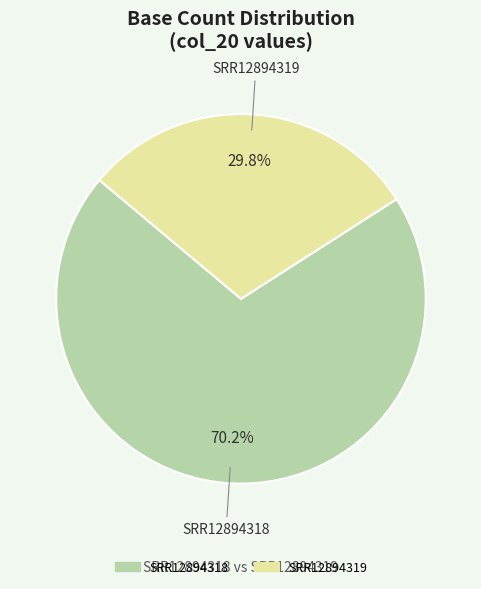

How many segments does this pie chart have?

2